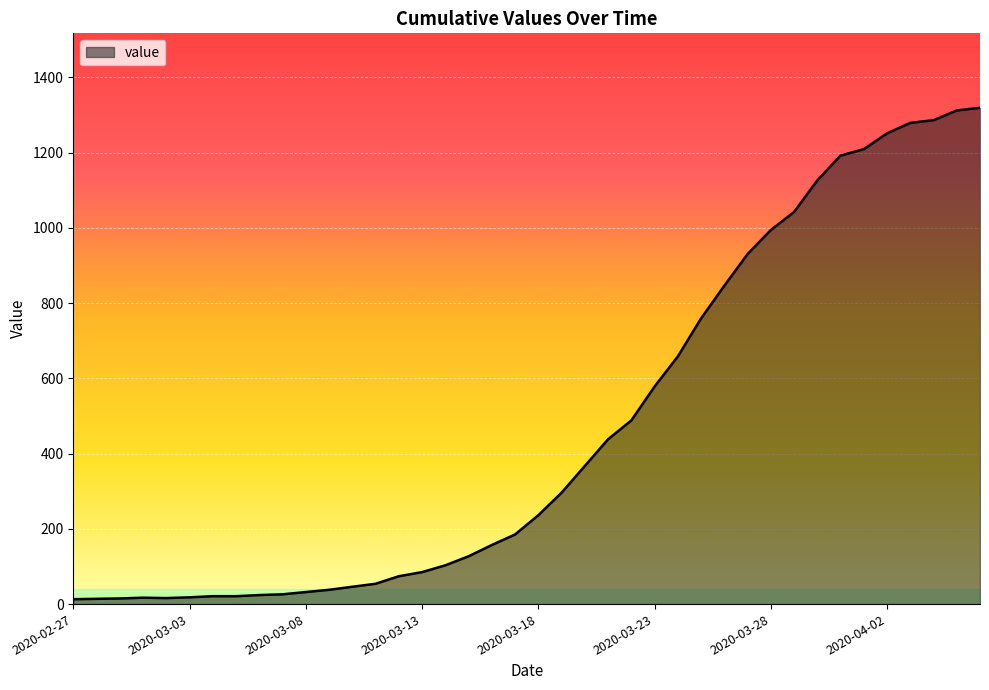

What is the greatest value displayed?

1319